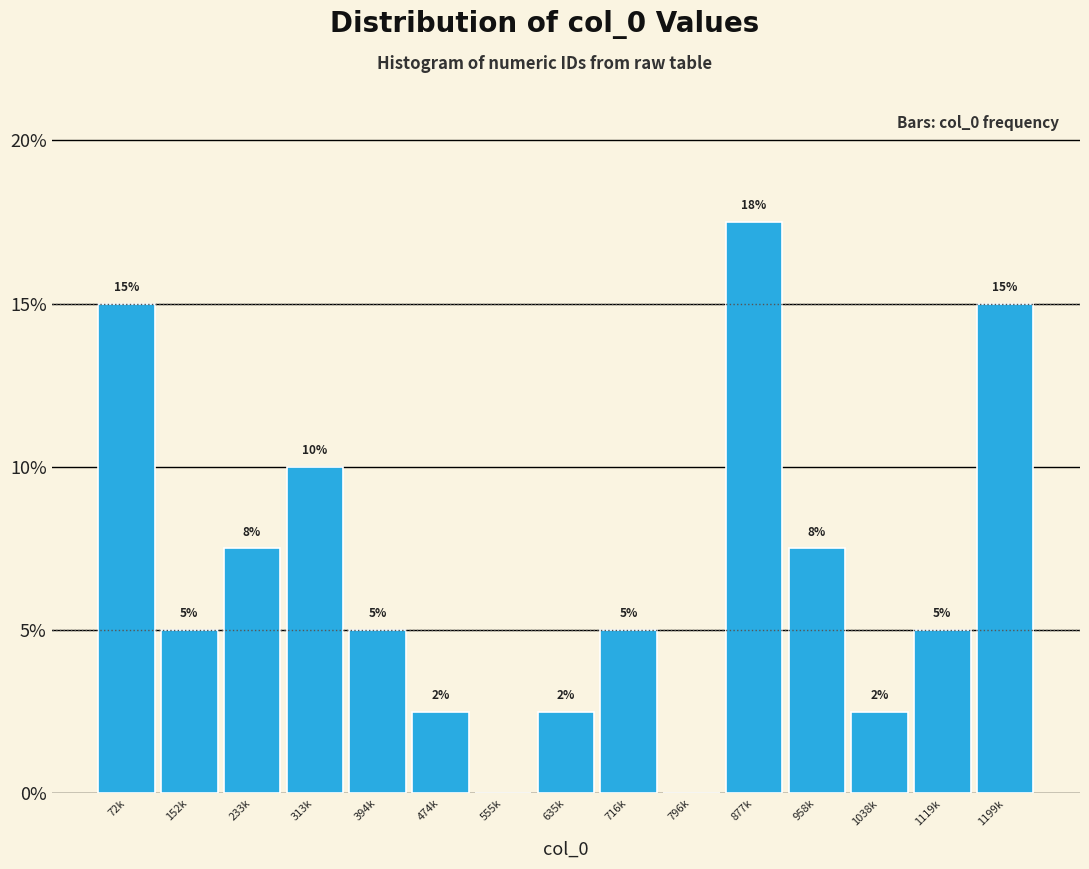

At which label does the data first exceed 5?

72k